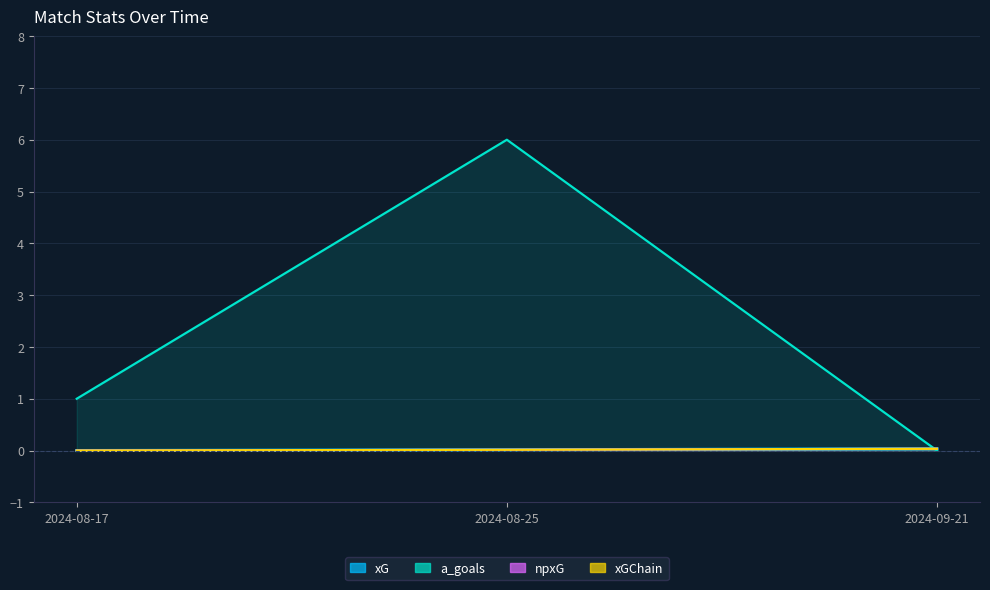

What is the total value across all series at 2024-08-17?

1.0